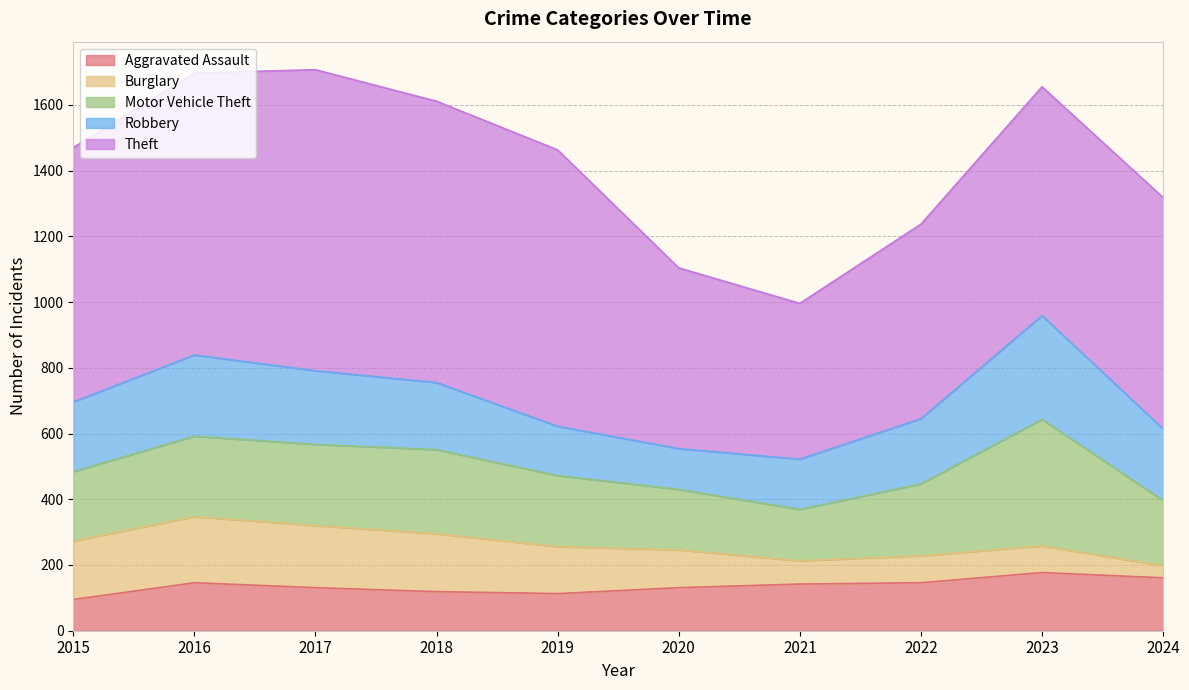

At which category does Robbery reach its first local peak?

2016